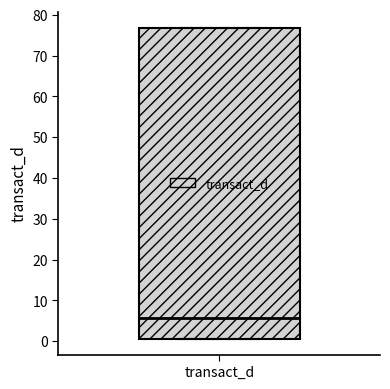

Transcribe this box plot: give where the median line is, the range the box spans, and where the two whiskers end, as read against the y-axis. The values are not printed on the chart, so give them approximately, as read against the axis.

median 6, box 1 to 77, whiskers 1 to 77